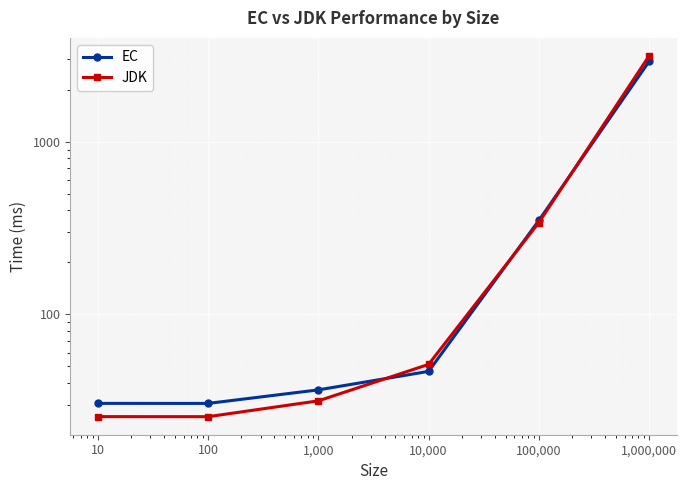

Rank the series at 10 from lowest to highest value.

JDK, EC